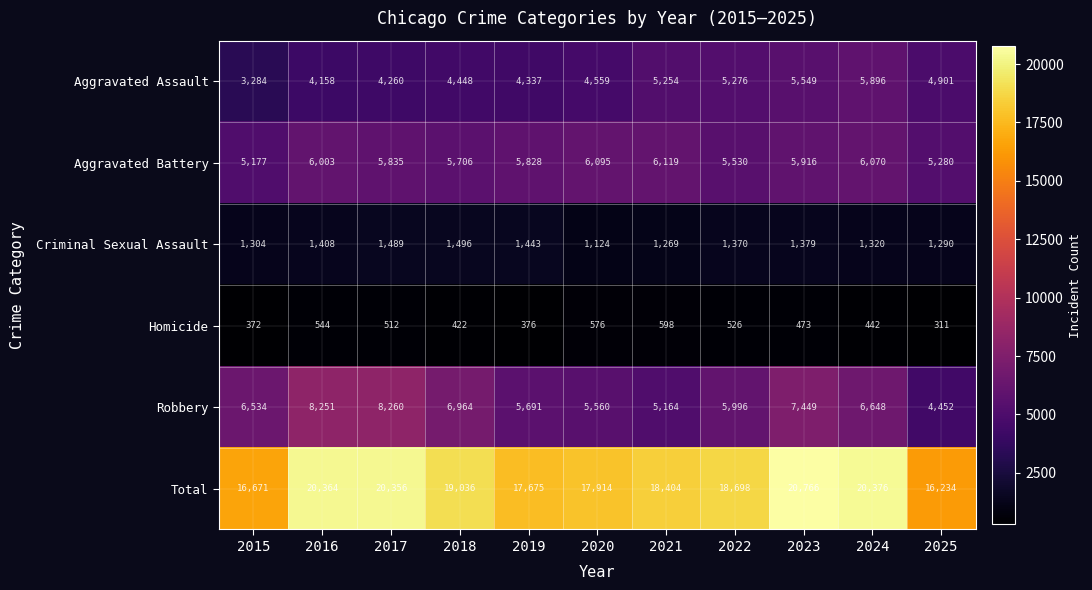

What is the sum of the Aggravated Battery values at 2015 and 2024?

11247